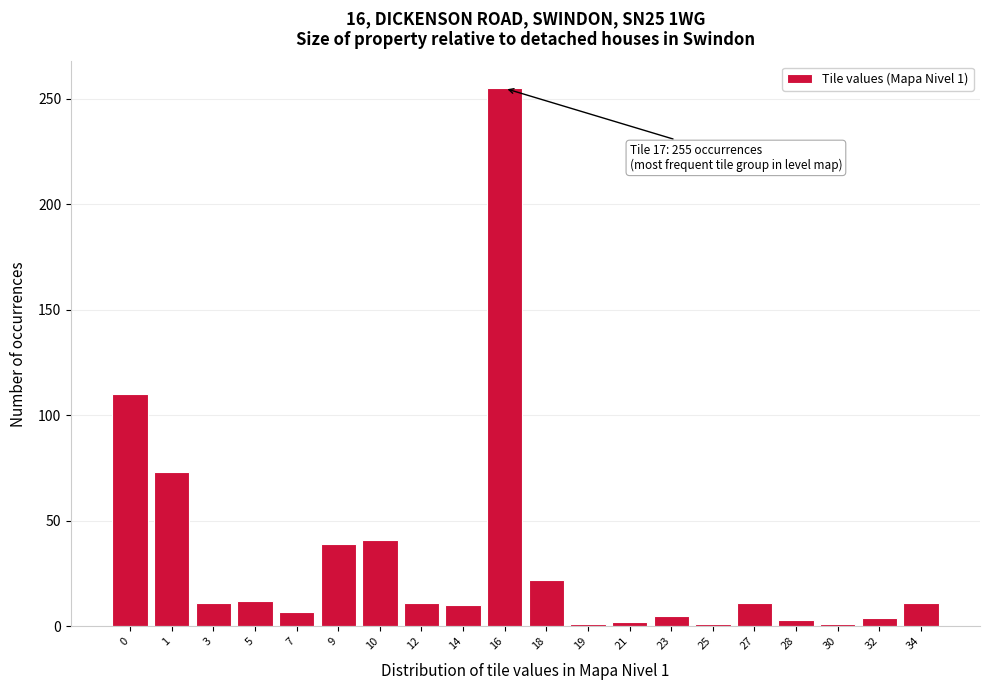

What is the ratio of the value at 16 to the value at 0?

2.3